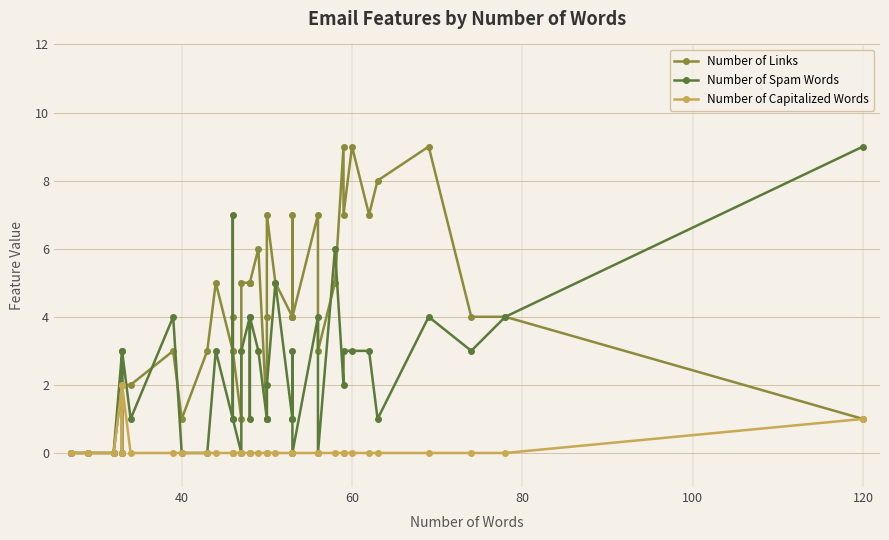

Is this an area chart (filled region under the line)?

No